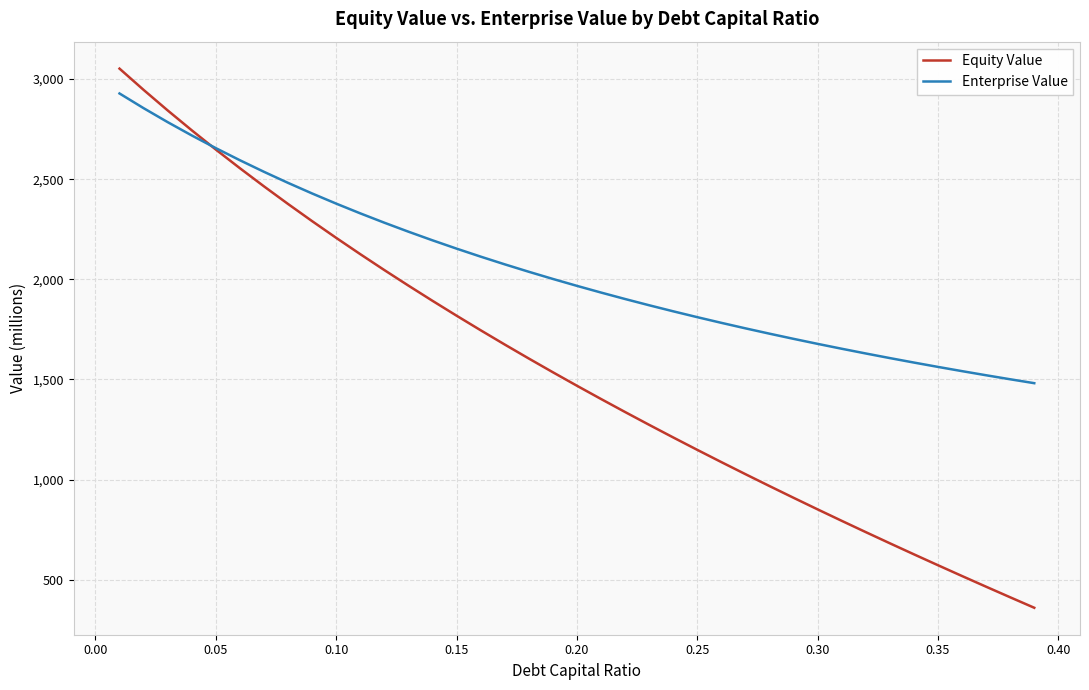

What is the greatest value displayed?

3051.8